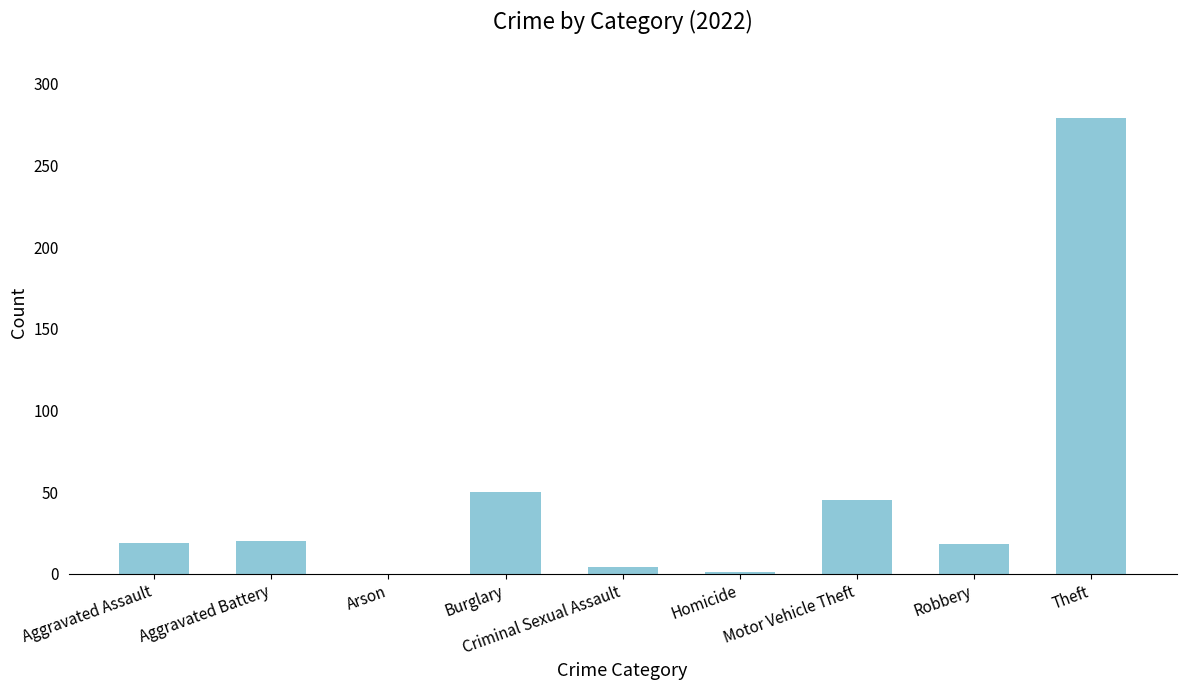

How many series are shown in this chart?

1